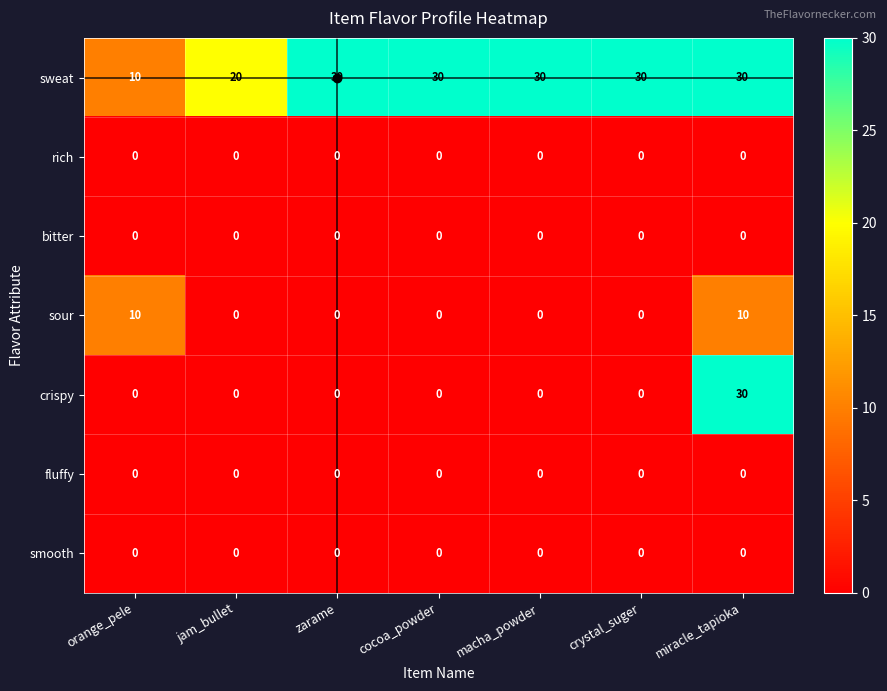

The value of crispy at zarame is 0. True or false?

True